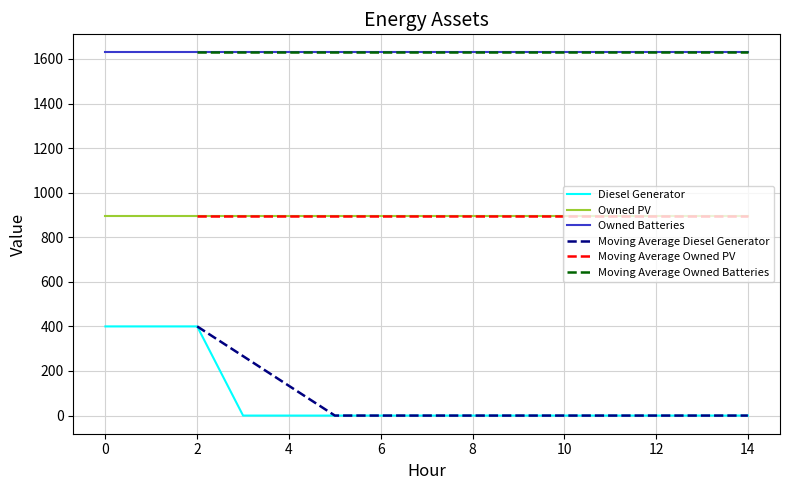

How many positive values does the Diesel Generator series have?

3